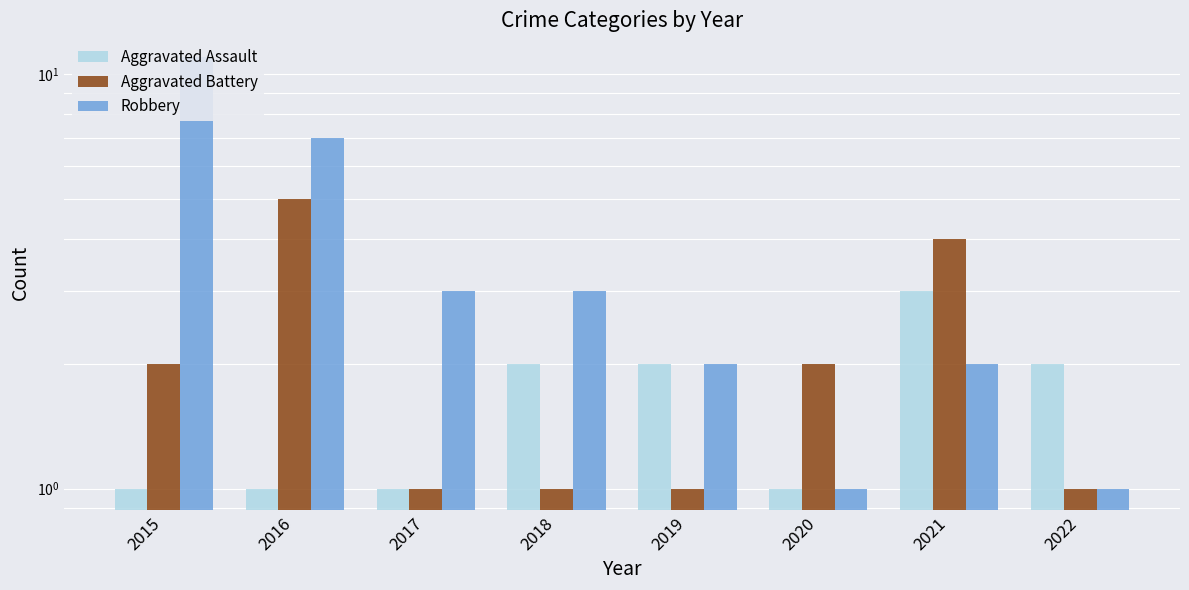

Reading right to left, extract all data points from this chart.

Aggravated Assault: 2	3	1	2	2	1	1	1
Aggravated Battery: 1	4	2	1	1	1	5	2
Robbery: 1	2	1	2	3	3	7	11